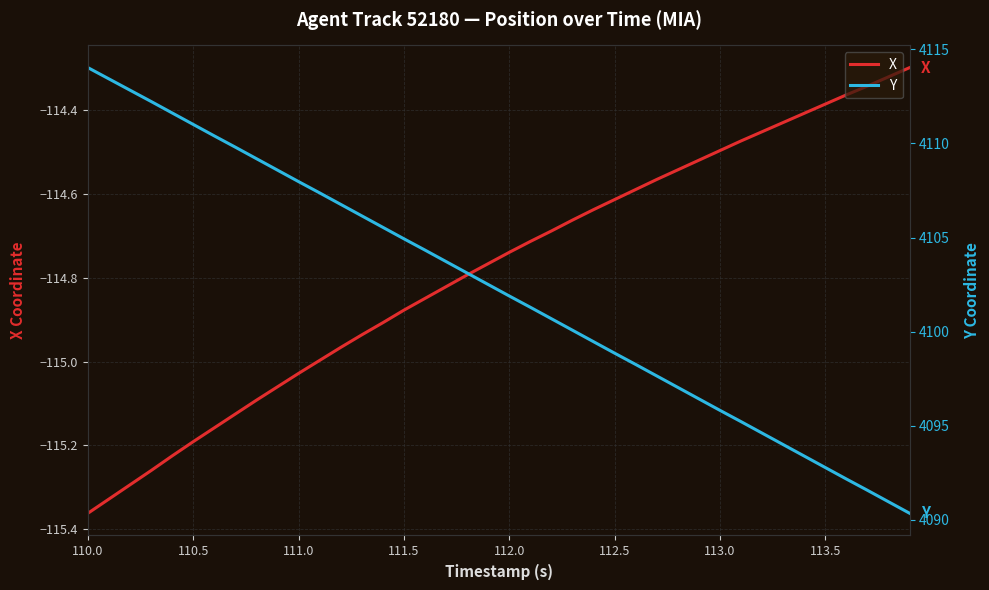

Rank the series by their average value, from lowest to highest.

X, Y